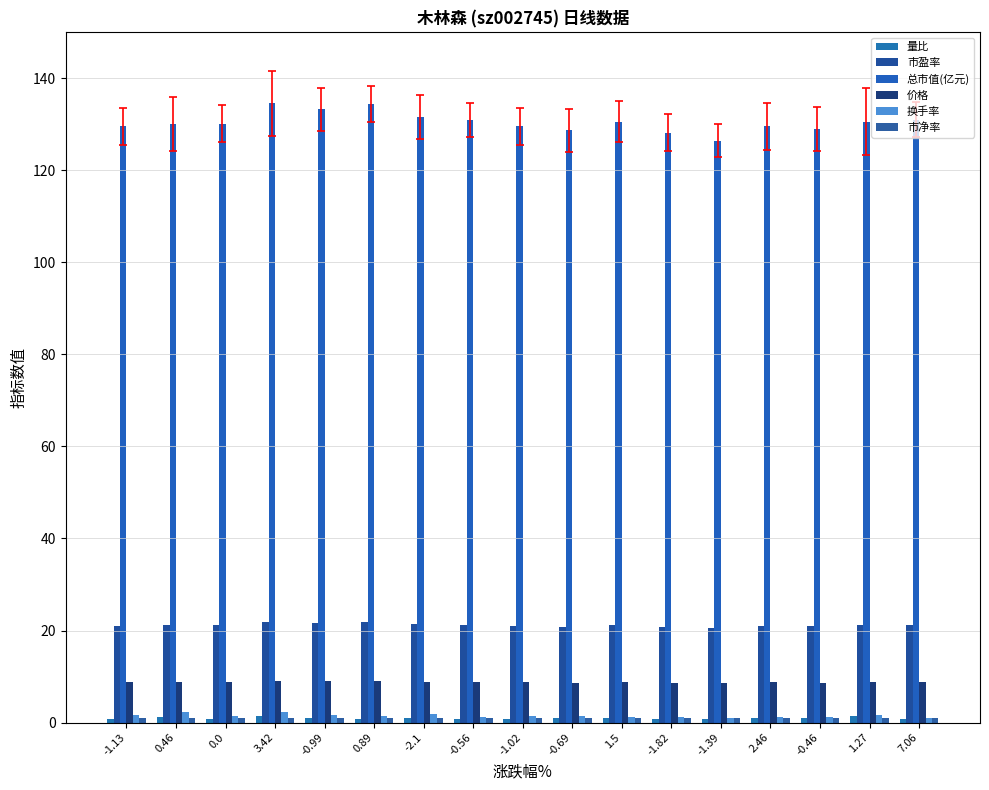

What is the average value of the 总市值(亿元) series?

130.5